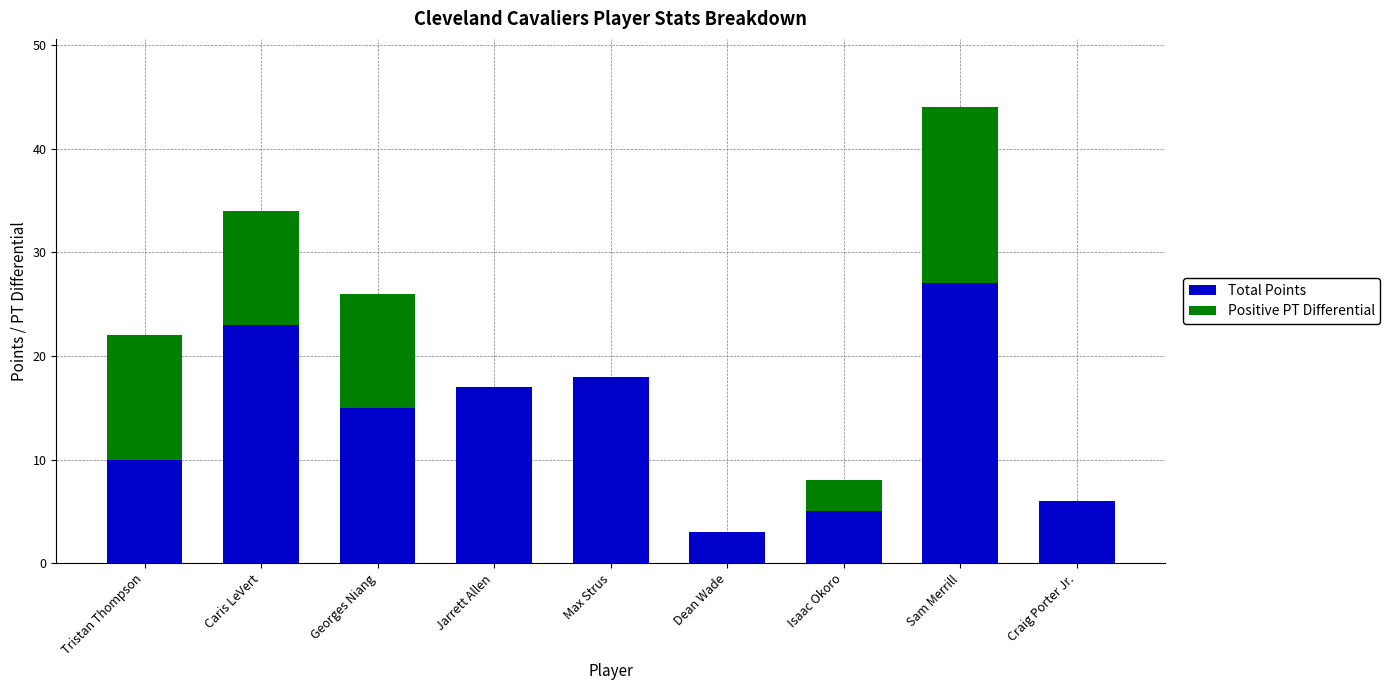

At which category is the sum across all series the highest?

Sam Merrill